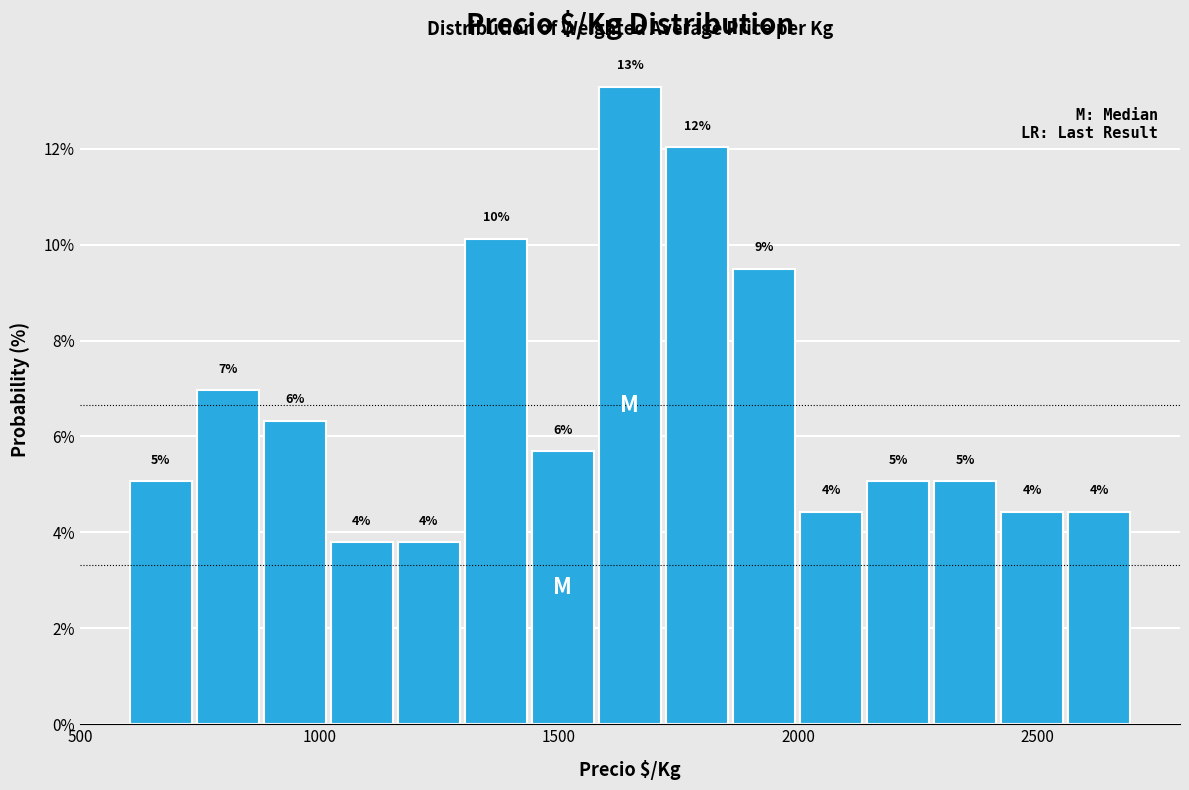

Read against the x-axis, roughly where is the centre of the tallest bar?

1650